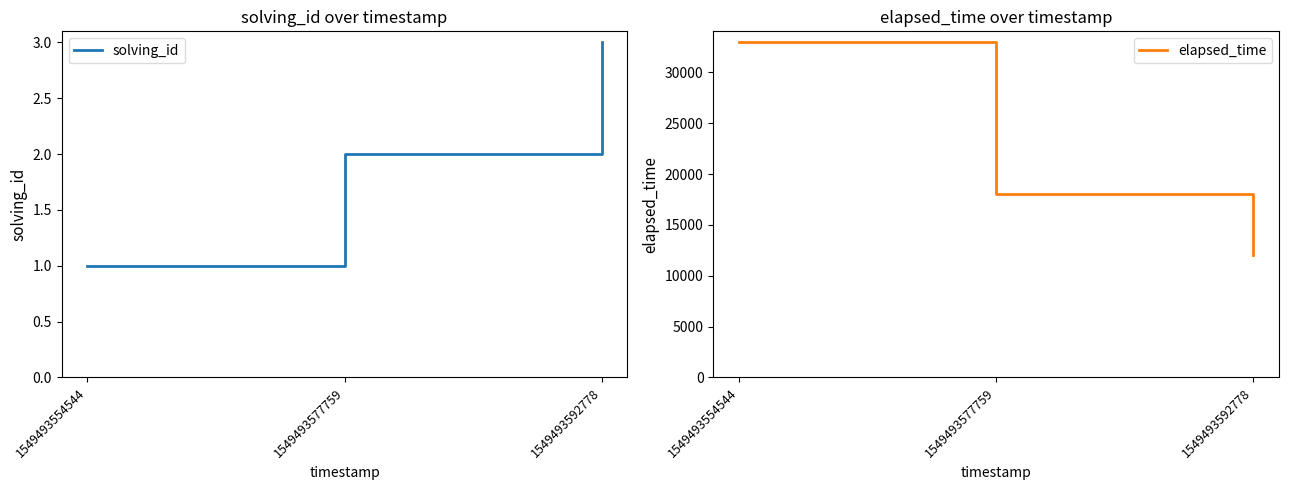

What is the value of the elapsed_time point at the 1st from the left?

33000